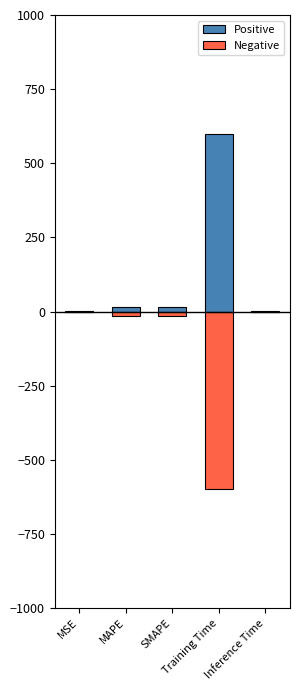

What is the value of the Negative bar at the 5th from the left?

-2.5